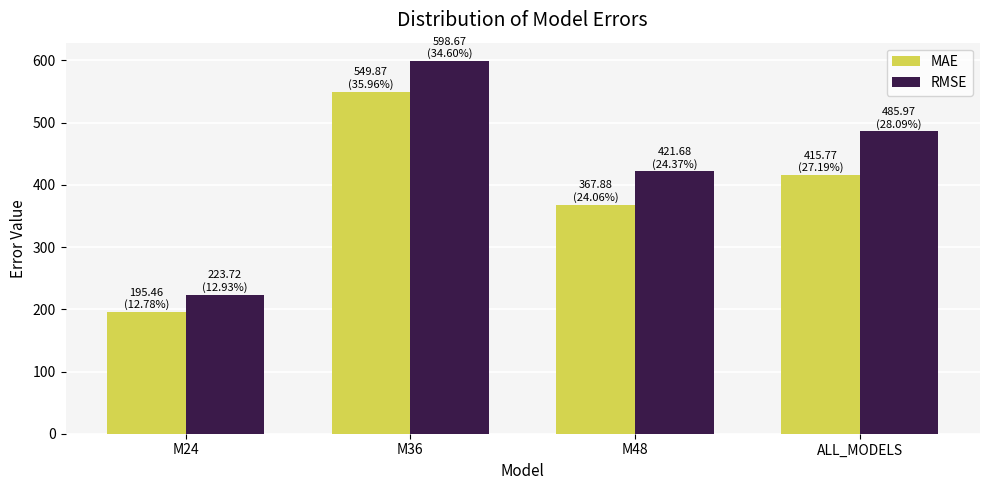

Between M36 and M48, which series saw the biggest shift?

MAE